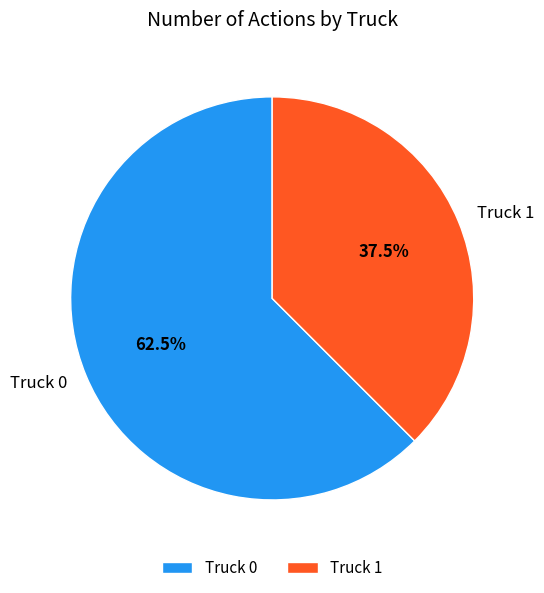

To the nearest percent, what is the difference between the largest and smallest slice percentages?

25%